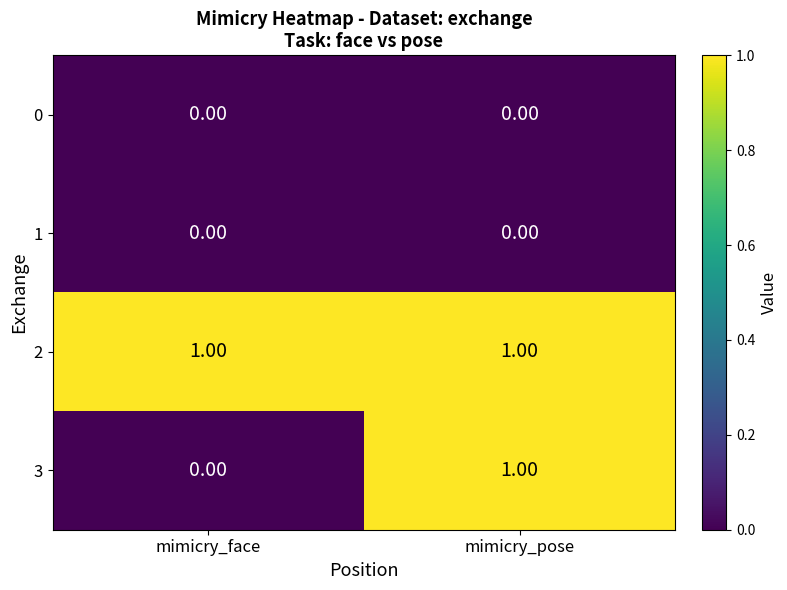

Is the value of 2 at mimicry_pose greater than the value of 1 at mimicry_face?

Yes